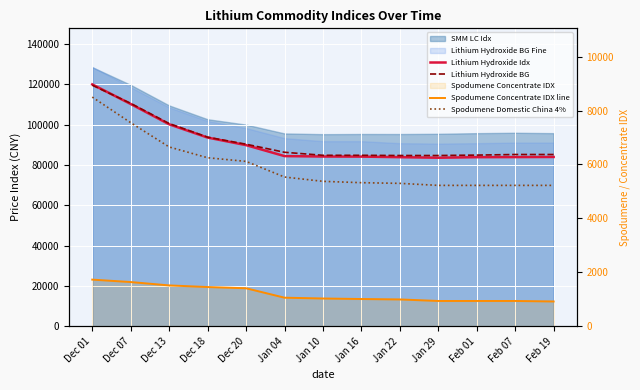

At how many categories does at least one series exceed 91371?

4